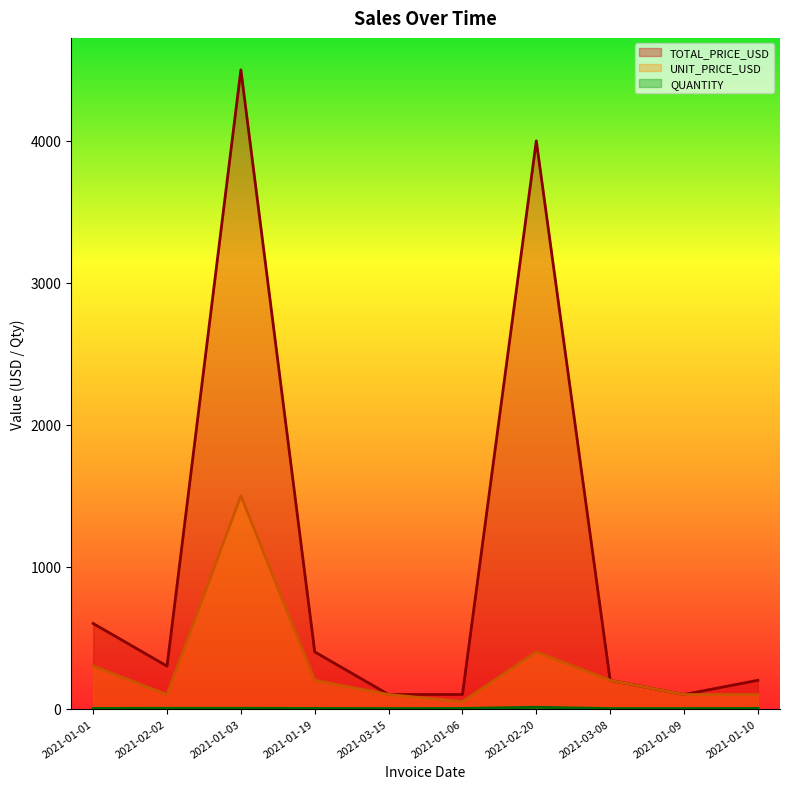

Rank the series at 2021-01-19 from highest to lowest value.

TOTAL_PRICE_USD, UNIT_PRICE_USD, QUANTITY